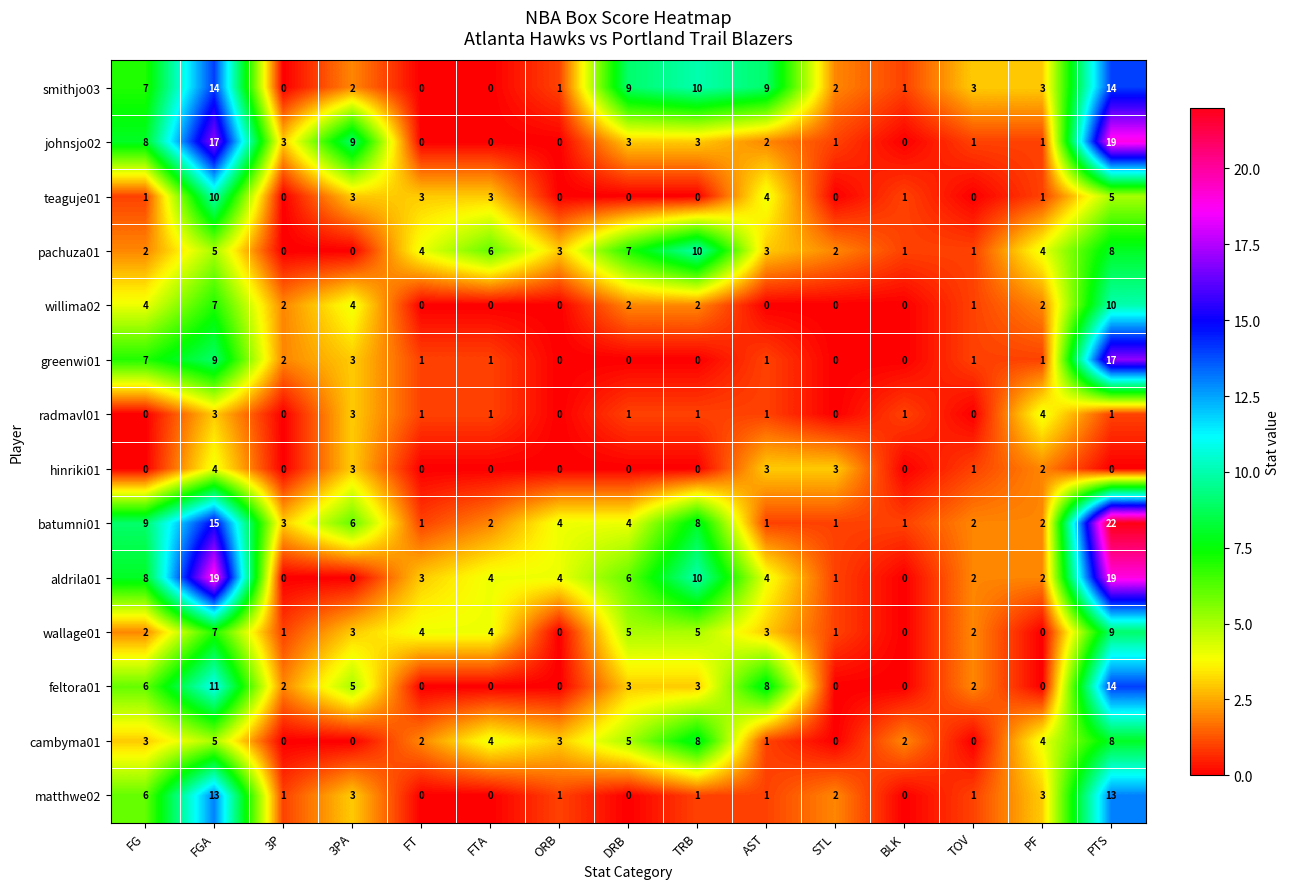

What value does the greenwi01 series have at PTS, to the nearest 10?

20